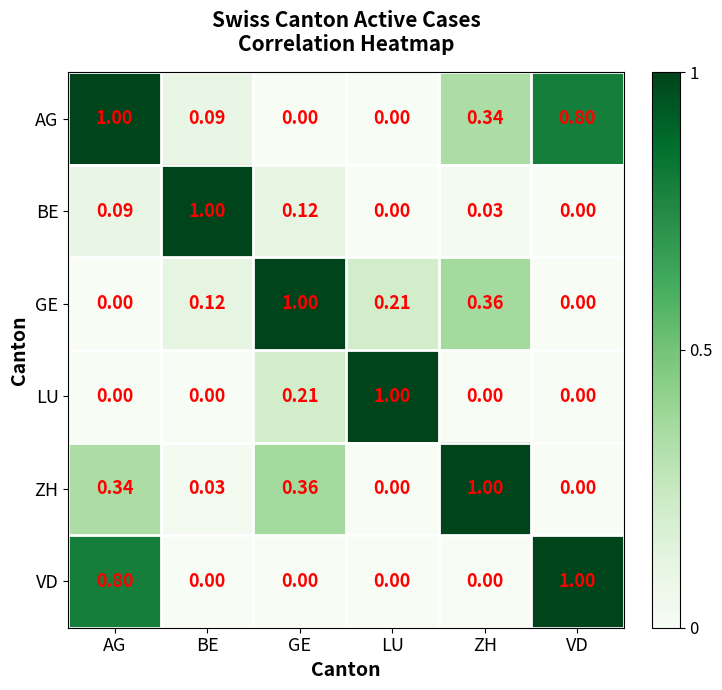

Is the value of ZH at GE greater than the value of VD at GE?

Yes